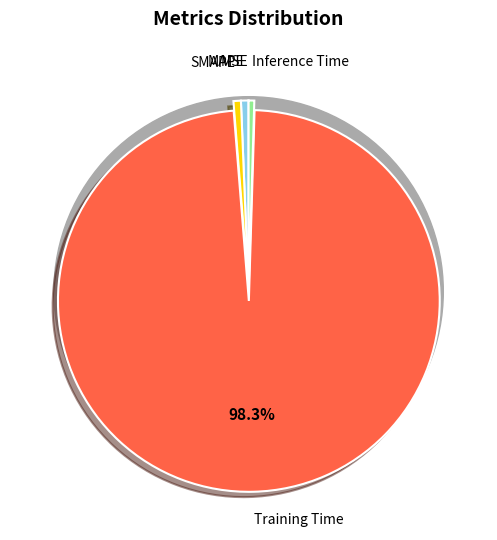

How many slices are in this pie chart?

5